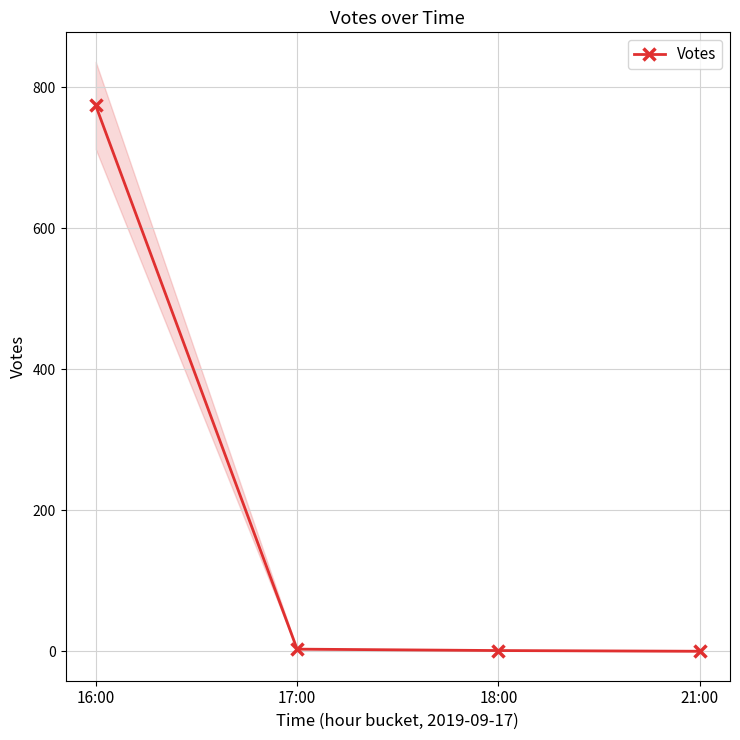

What is the sum of all values?

778